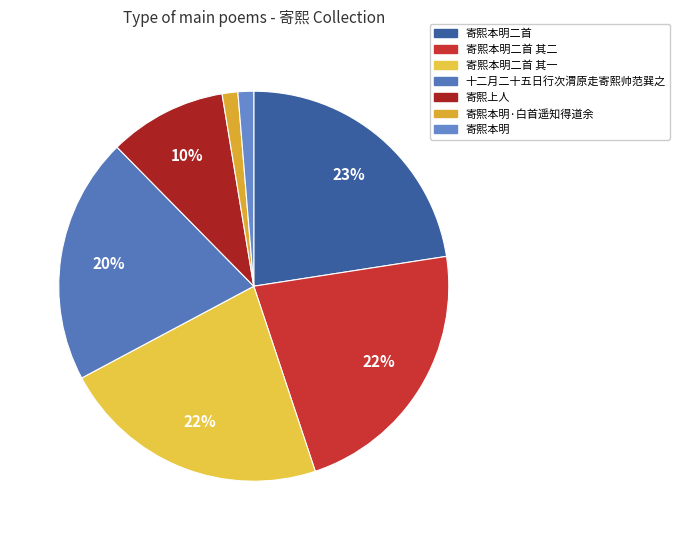

What is the largest slice in the pie chart?

寄熙本明二首